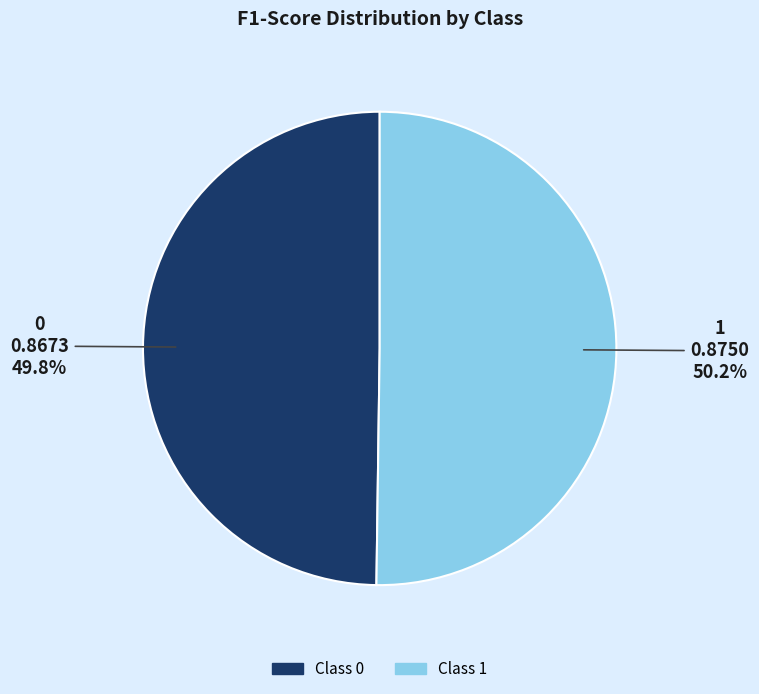

Is there a majority slice in this chart?

Yes